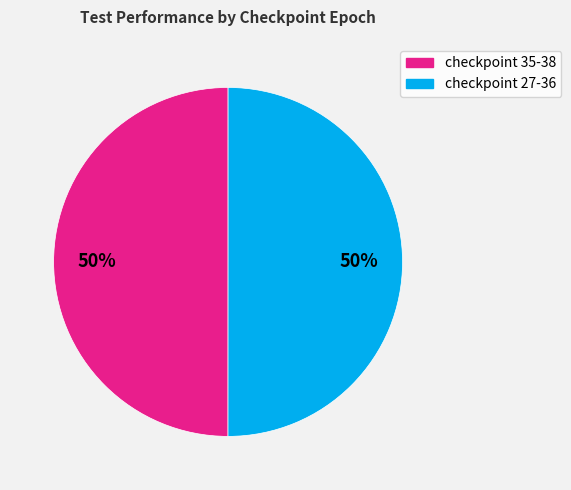

To the nearest percent, what is the average slice percentage?

50%